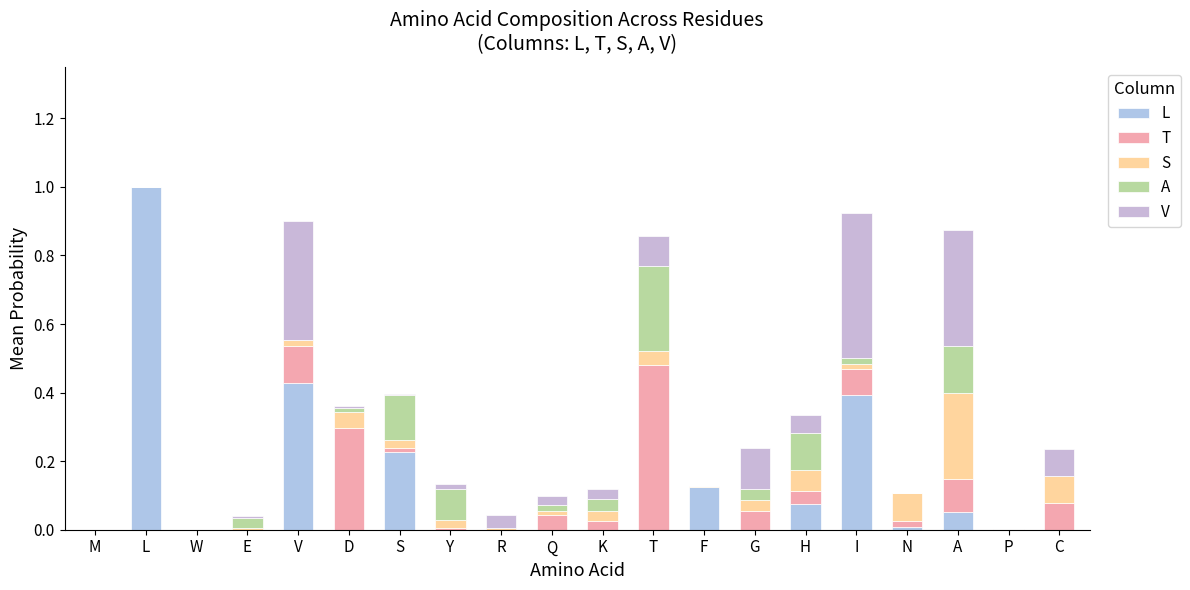

At which category is the sum across all series the highest?

L